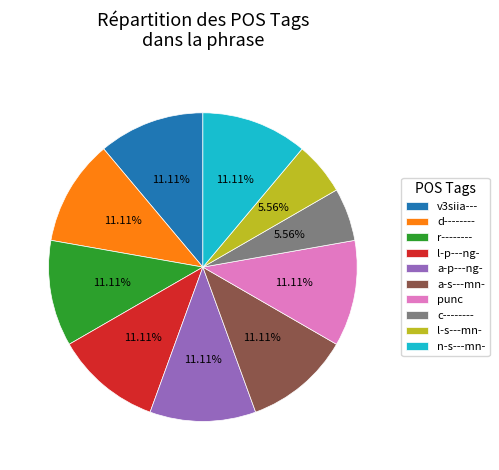

To the nearest percent, what is the combined percentage of v3siia--- and c--------?

17%